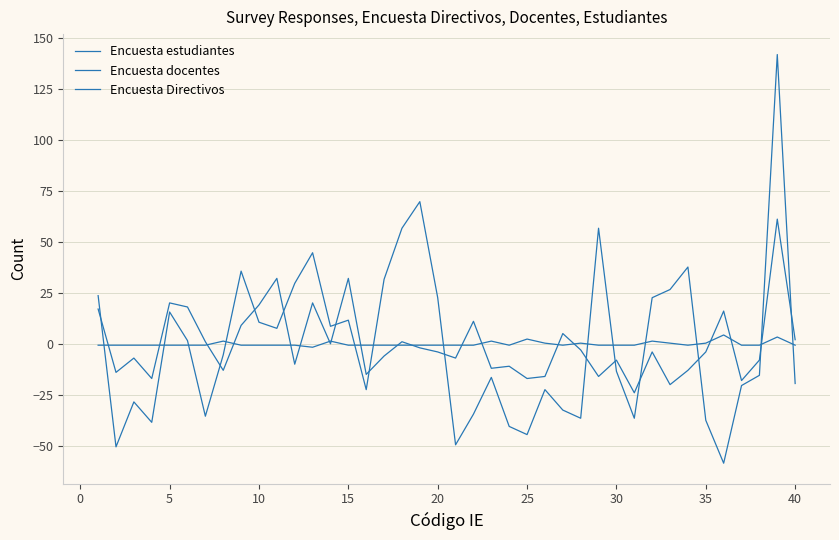

How many lines are shown in the chart?

3